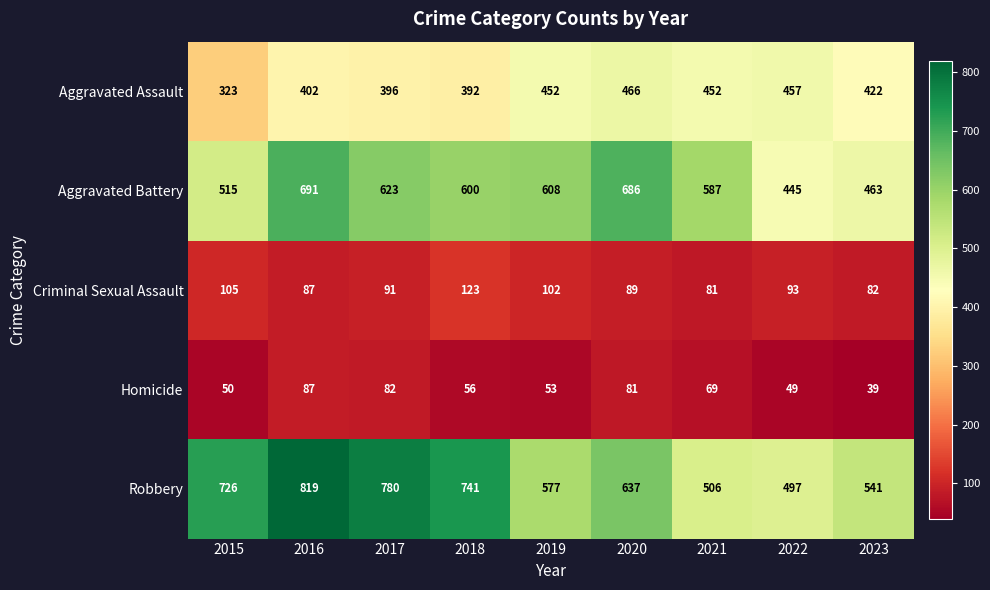

What is the difference between the highest and lowest values at 2019?

555